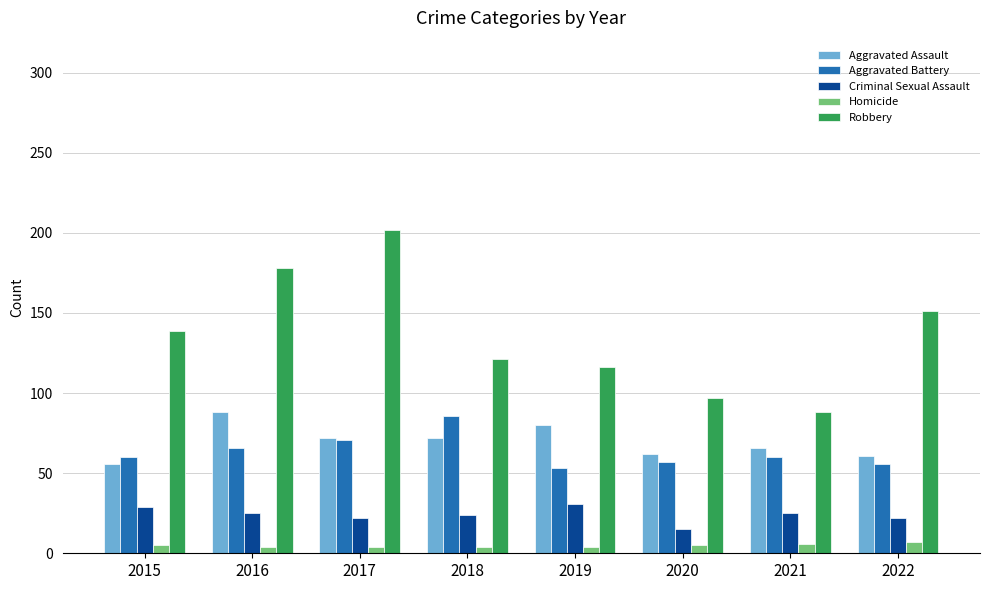

Between 2020 and 2022, which series saw the biggest shift?

Robbery